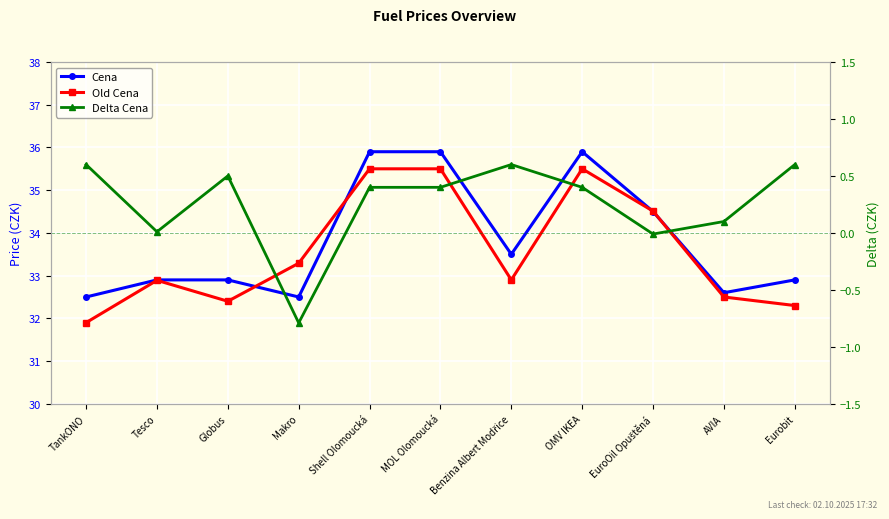

Which series has the largest range (max minus min)?

Old Cena